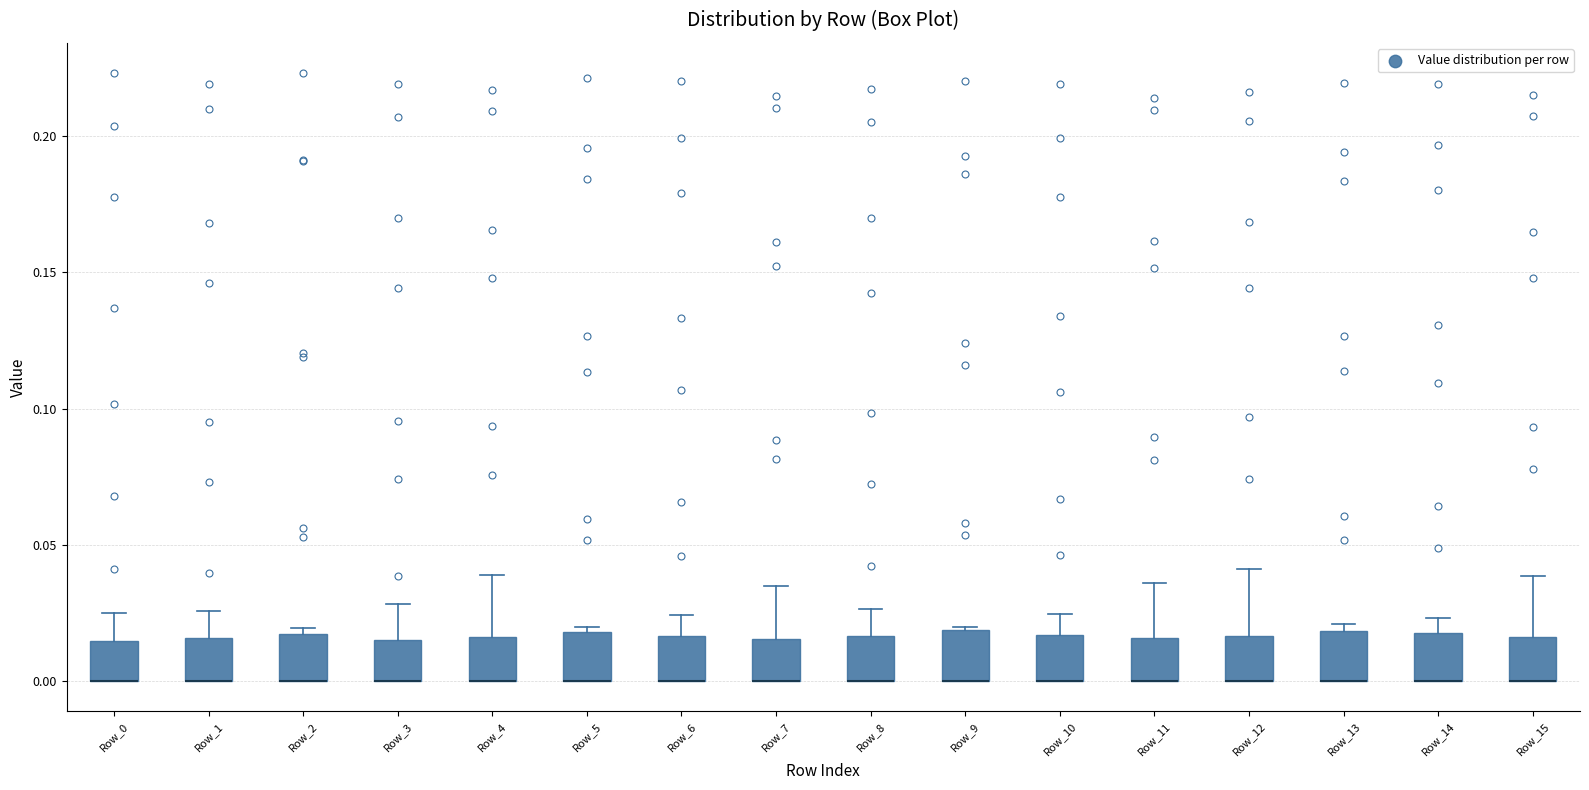

Reading left to right, transcribe this box plot: for each box, give where its median line is, the range the box spans, and where its two whiskers end, as read against the y-axis. The values are not printed on the chart, so give them approximately, as read against the axis.

Row_0: median 0.000 (drawn on the box's lower edge), box 0.000 to 0.015, whiskers 0.000 to 0.025
Row_1: median 0.000 (drawn on the box's lower edge), box 0.000 to 0.015, whiskers 0.000 to 0.025
Row_2: median 0.000 (drawn on the box's lower edge), box 0.000 to 0.015, whiskers 0.000 to 0.020
Row_3: median 0.000 (drawn on the box's lower edge), box 0.000 to 0.015, whiskers 0.000 to 0.030
Row_4: median 0.000 (drawn on the box's lower edge), box 0.000 to 0.015, whiskers 0.000 to 0.040
Row_5: median 0.000 (drawn on the box's lower edge), box 0.000 to 0.020, whiskers 0.000 to 0.020 (just above the box's upper edge)
Row_6: median 0.000 (drawn on the box's lower edge), box 0.000 to 0.015, whiskers 0.000 to 0.025
Row_7: median 0.000 (drawn on the box's lower edge), box 0.000 to 0.015, whiskers 0.000 to 0.035
Row_8: median 0.000 (drawn on the box's lower edge), box 0.000 to 0.015, whiskers 0.000 to 0.025
Row_9: median 0.000 (drawn on the box's lower edge), box 0.000 to 0.020, whiskers 0.000 to 0.020
Row_10: median 0.000 (drawn on the box's lower edge), box 0.000 to 0.015, whiskers 0.000 to 0.025
Row_11: median 0.000 (drawn on the box's lower edge), box 0.000 to 0.015, whiskers 0.000 to 0.035
Row_12: median 0.000 (drawn on the box's lower edge), box 0.000 to 0.015, whiskers 0.000 to 0.040
Row_13: median 0.000 (drawn on the box's lower edge), box 0.000 to 0.020, whiskers 0.000 to 0.020 (just above the box's upper edge)
Row_14: median 0.000 (drawn on the box's lower edge), box 0.000 to 0.020, whiskers 0.000 to 0.025
Row_15: median 0.000 (drawn on the box's lower edge), box 0.000 to 0.015, whiskers 0.000 to 0.040